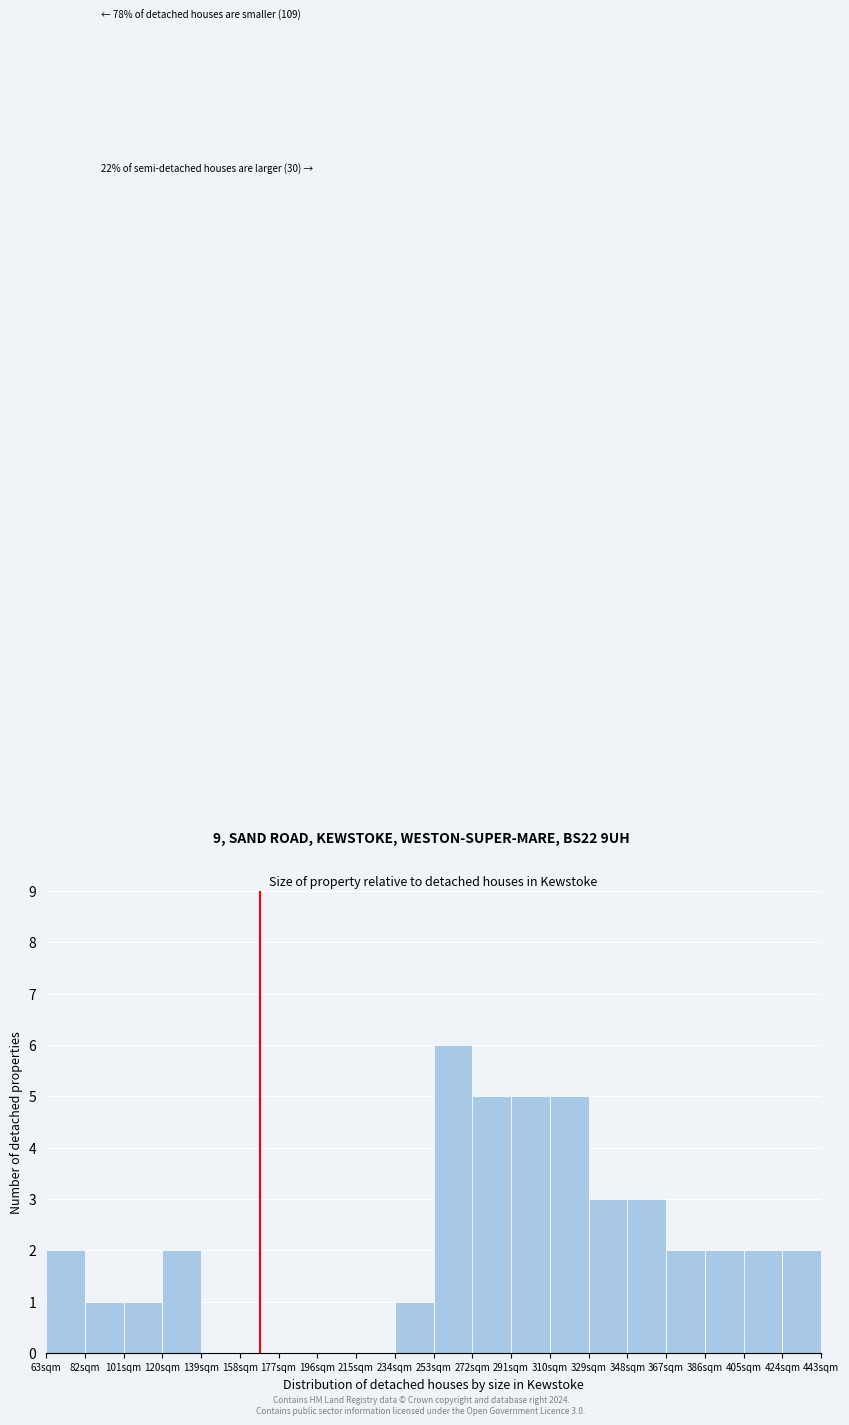

Which range on the x-axis has the tallest bar?

253 to 272